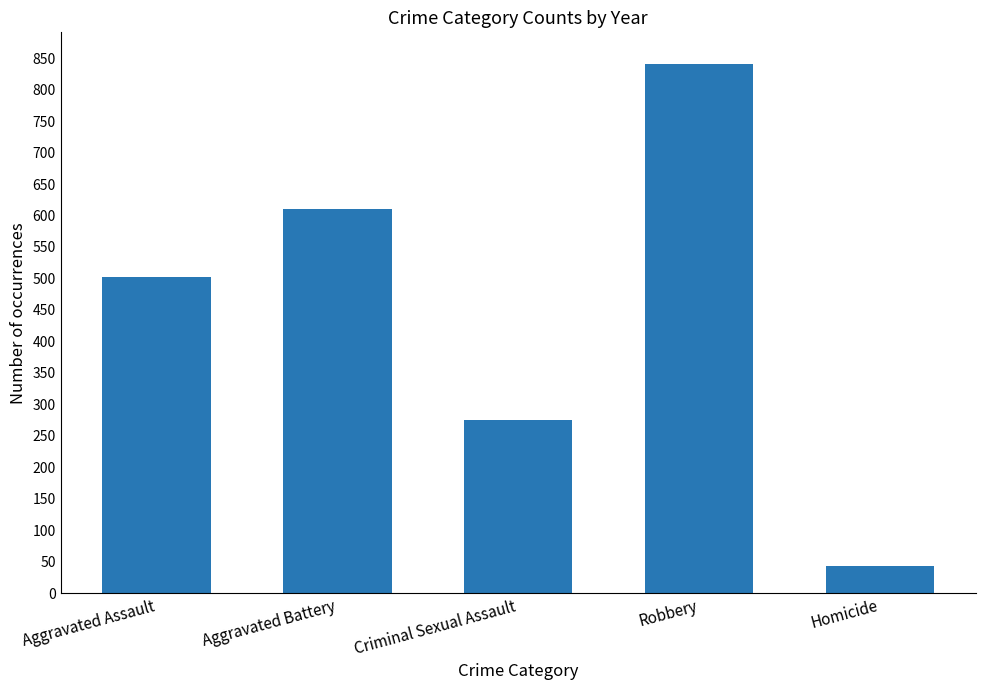

True or false: the data shows 43 at Homicide.

True